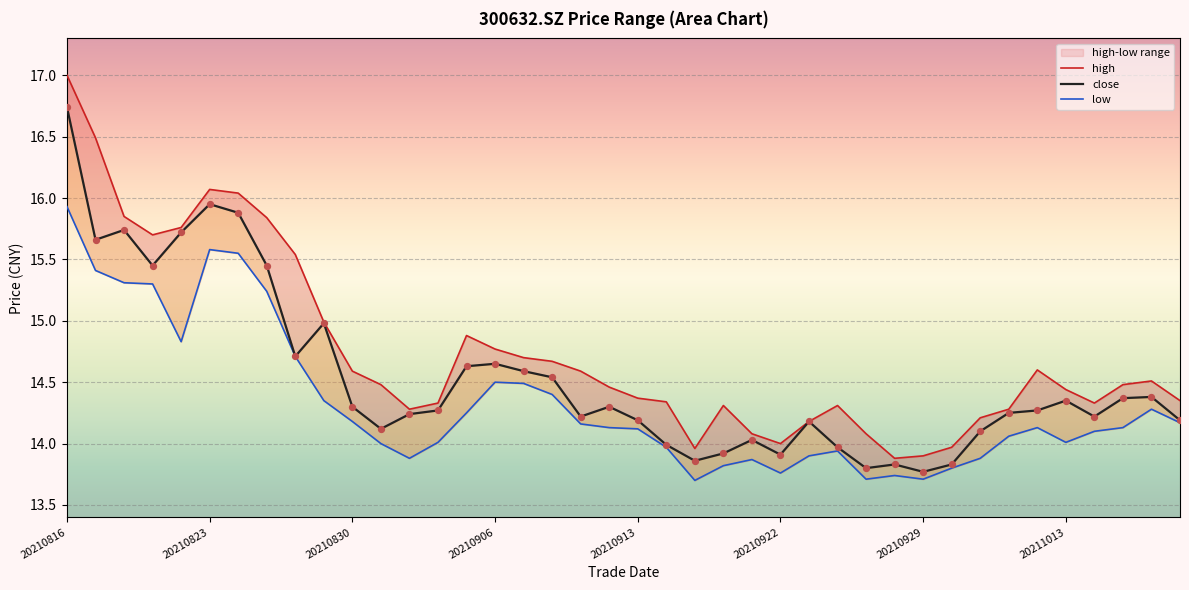

Which series has the widest spread of Y values?

high